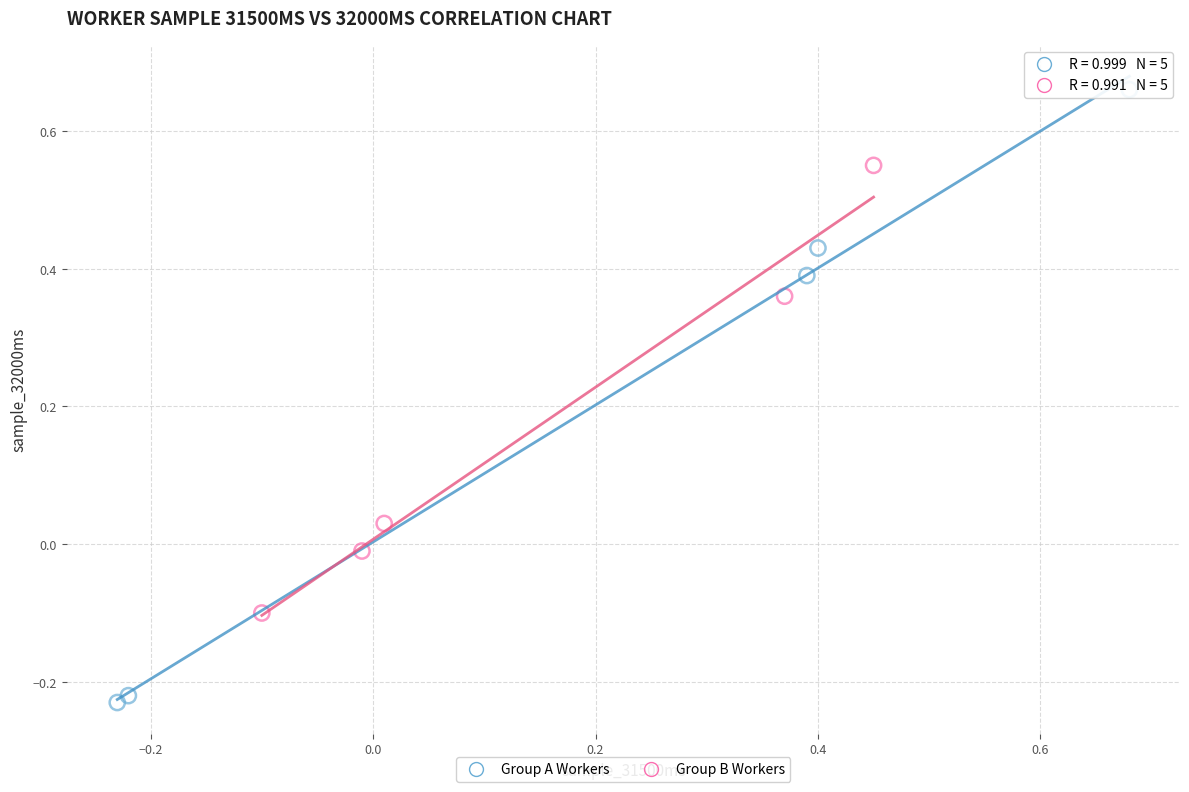

Which series has the largest Y range (max minus min)?

Group A Workers